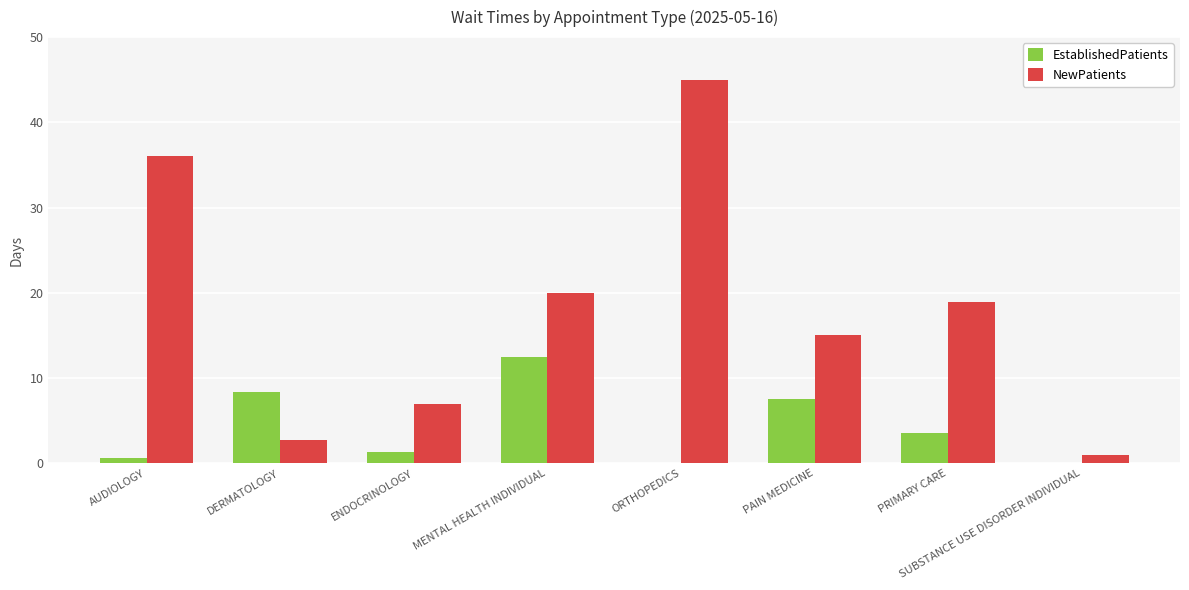

The NewPatients series shows 1.0 at SUBSTANCE USE DISORDER INDIVIDUAL. True or false?

True